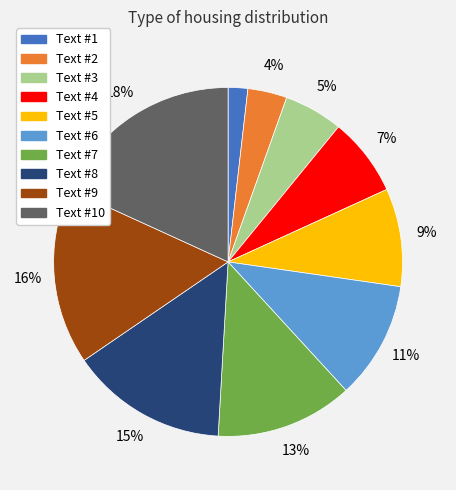

How many segments does this pie chart have?

10